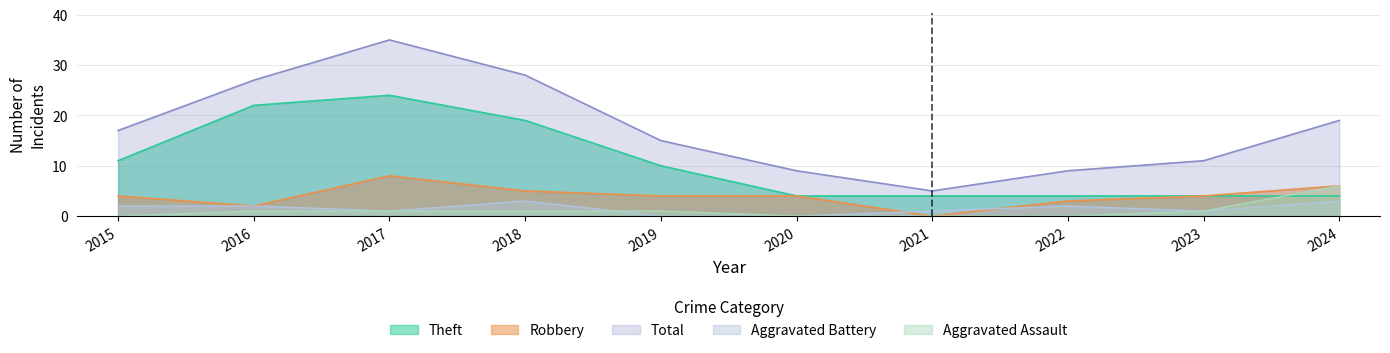

Between 2019 and 2020, which is larger?

2019